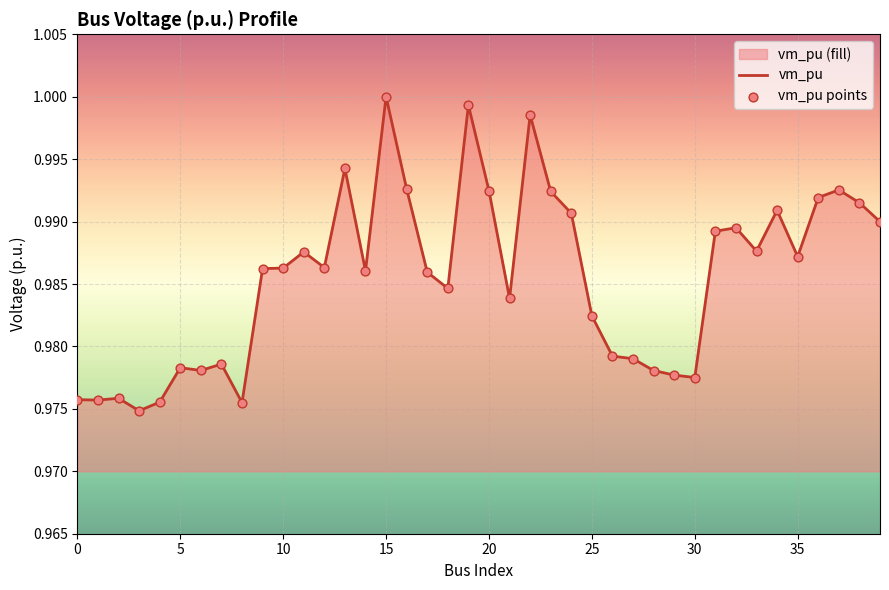

How many lines are shown in the chart?

1